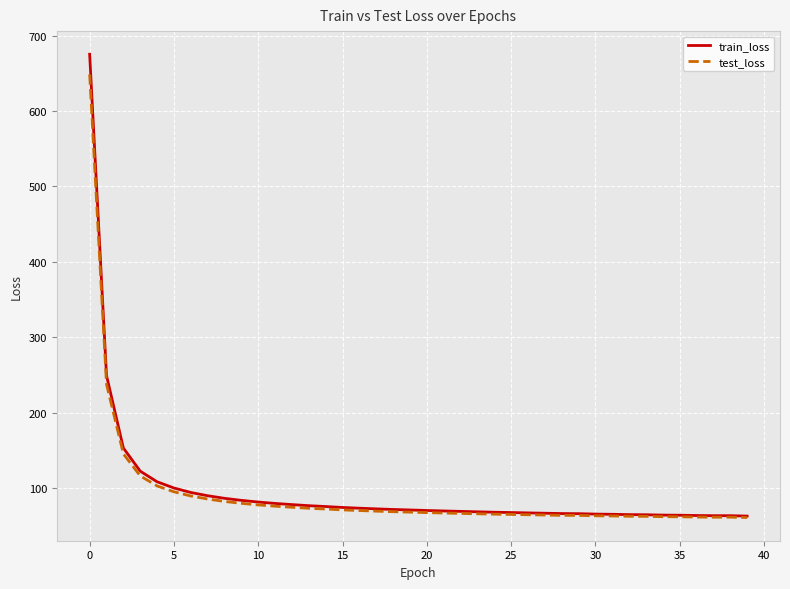

Which series has the widest spread of values?

train_loss